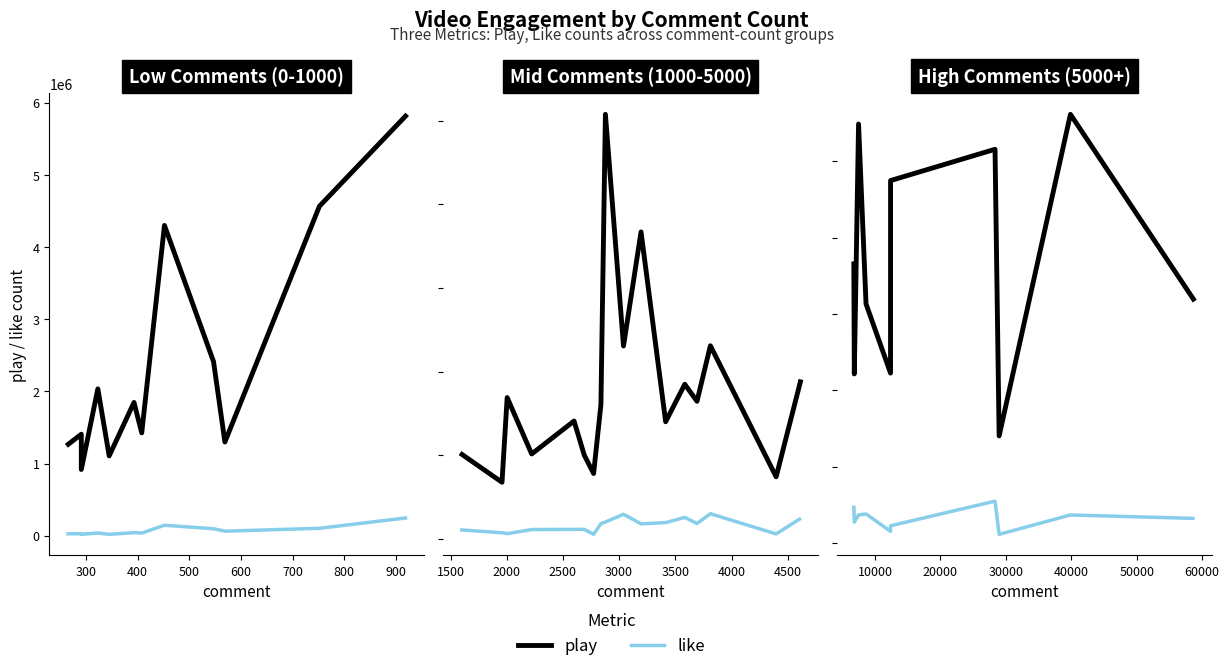

How many lines are shown in the chart?

2